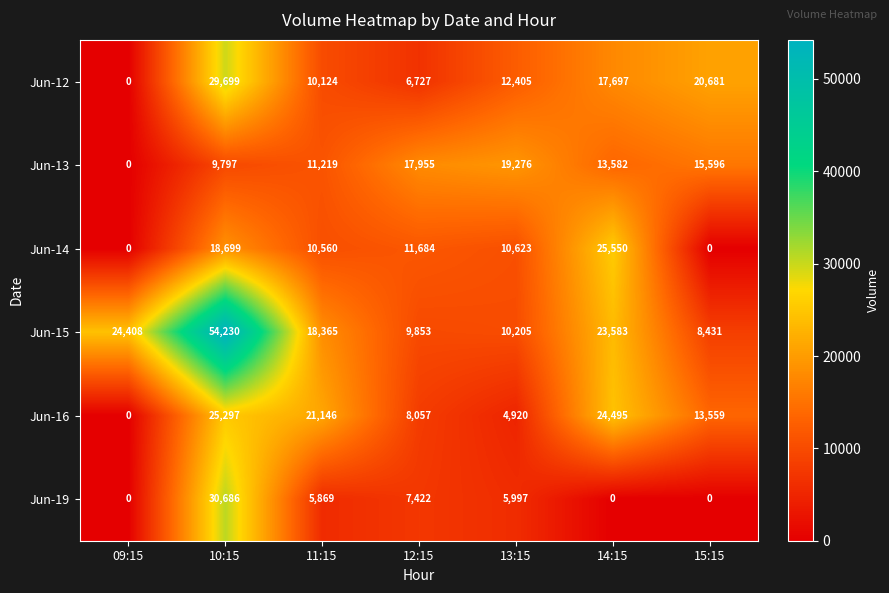

Which series has the largest total across all categories?

Jun-15